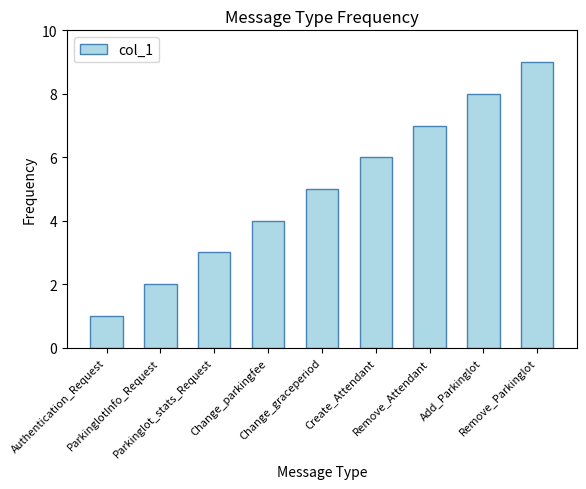

At which label is the value closest to 5?

Change_graceperiod